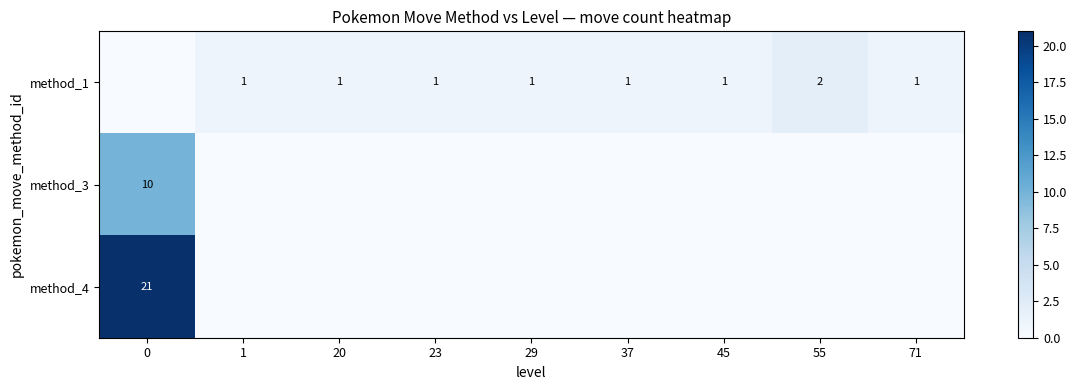

The method_1 series shows 2 at 37. True or false?

False